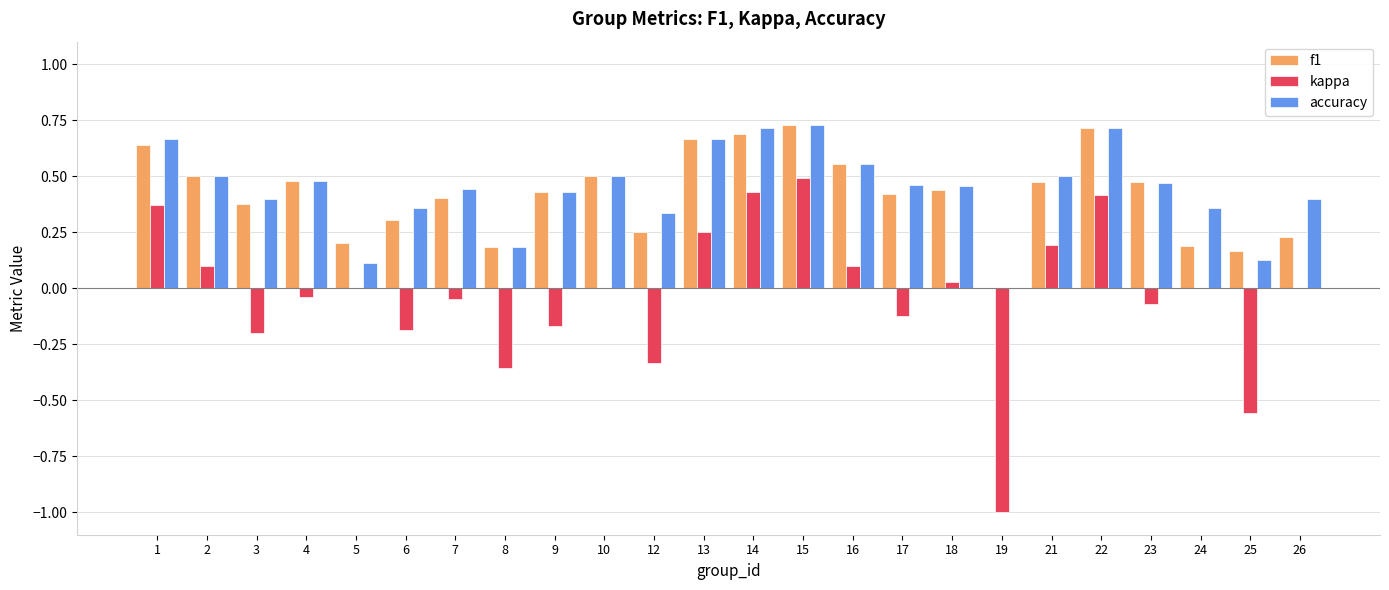

Which series changed the most between 13 and 21?

f1